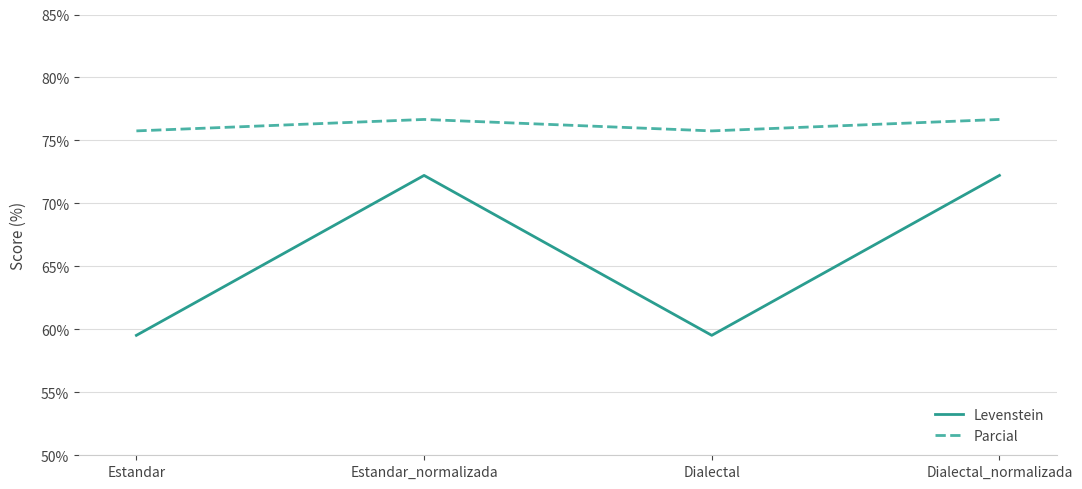

At which category does Levenstein reach its first local valley?

Dialectal